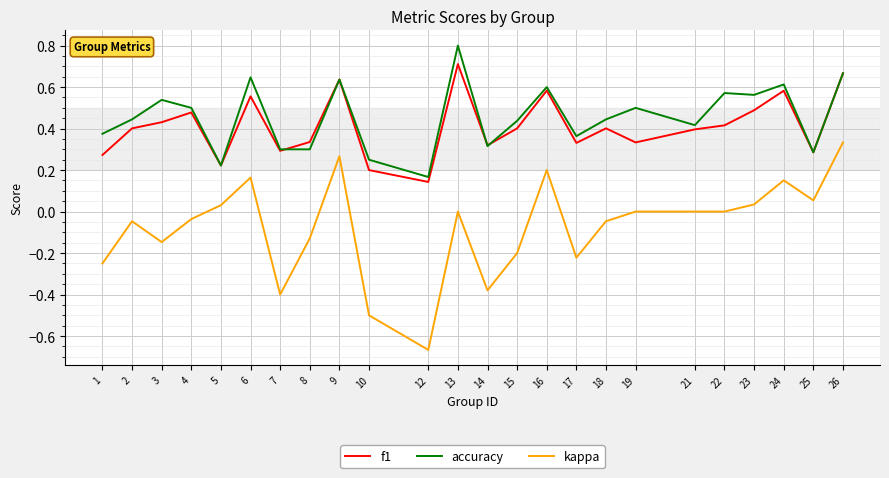

How many lines are shown in the chart?

3